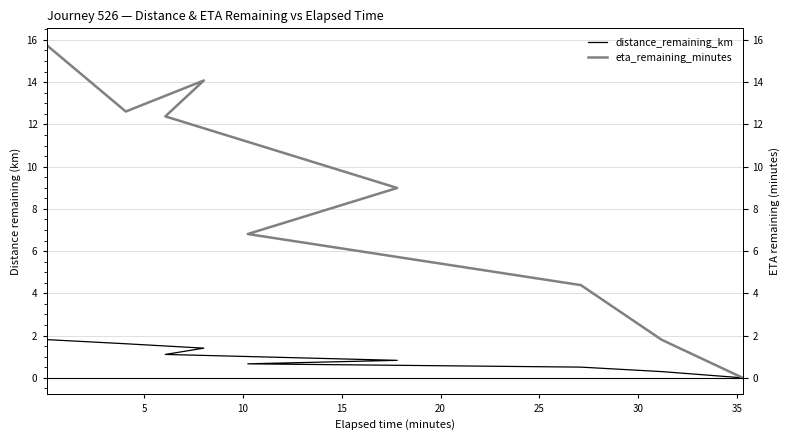

What is the maximum value shown in the chart?

15.8